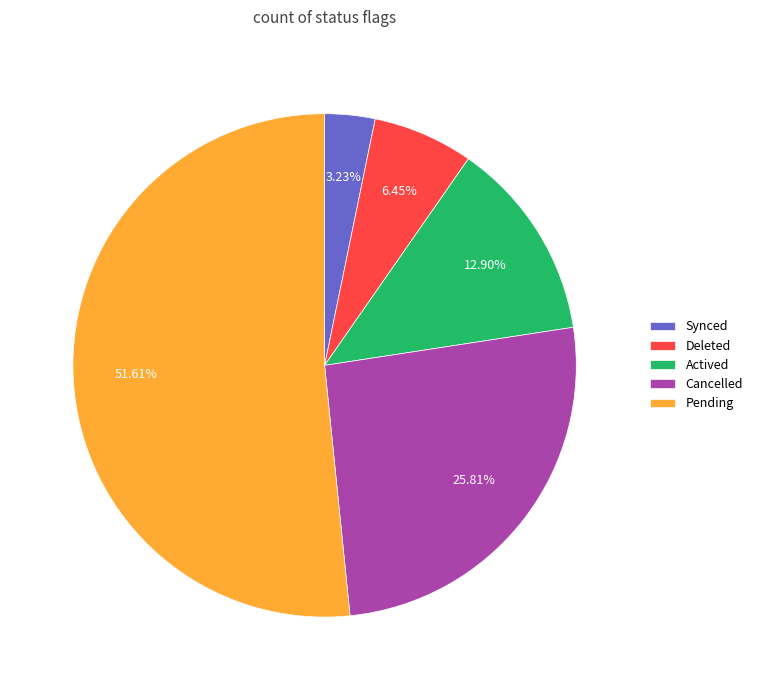

To the nearest percent, what is the average slice percentage?

20%